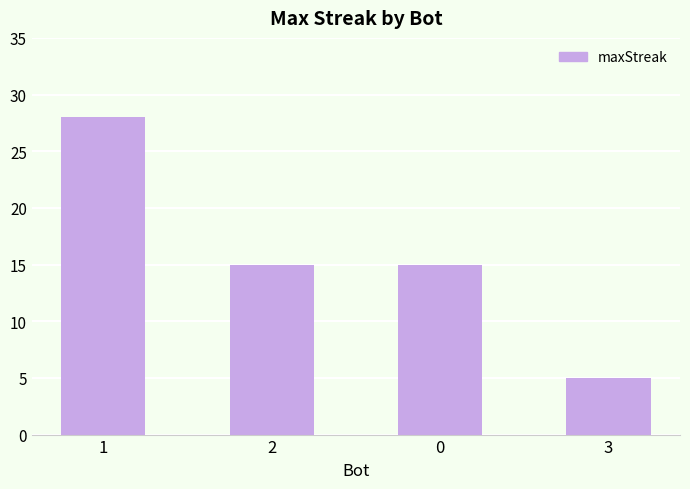

Is it true that the value at 2 is 15?

True